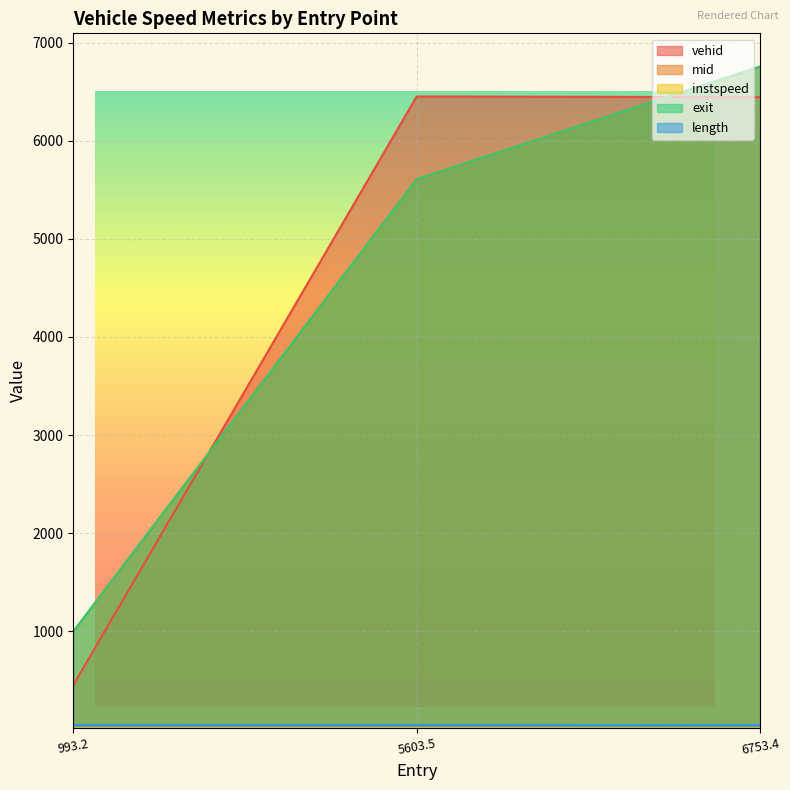

The value of exit at 993.2 is 500.9. True or false?

False